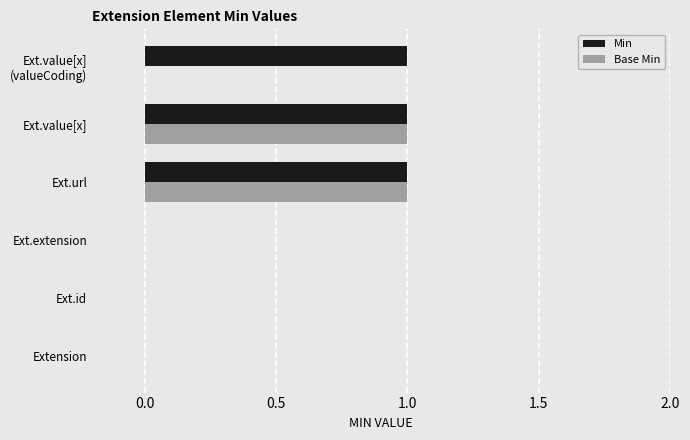

Is it true that Base Min equals 0 at Ext.extension?

True